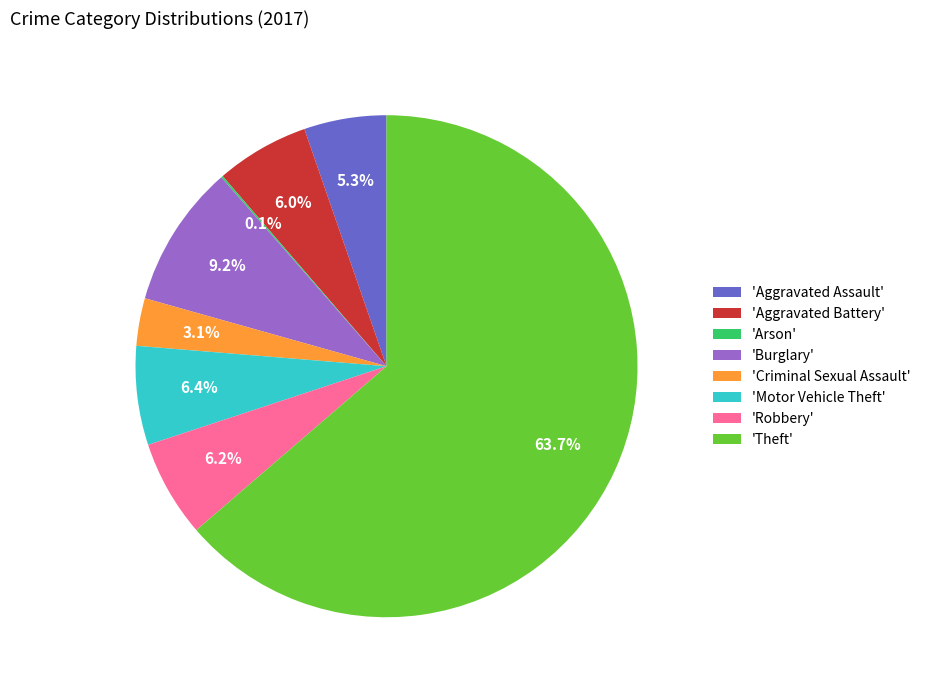

Which slice represents more than half of the pie?

'Theft'